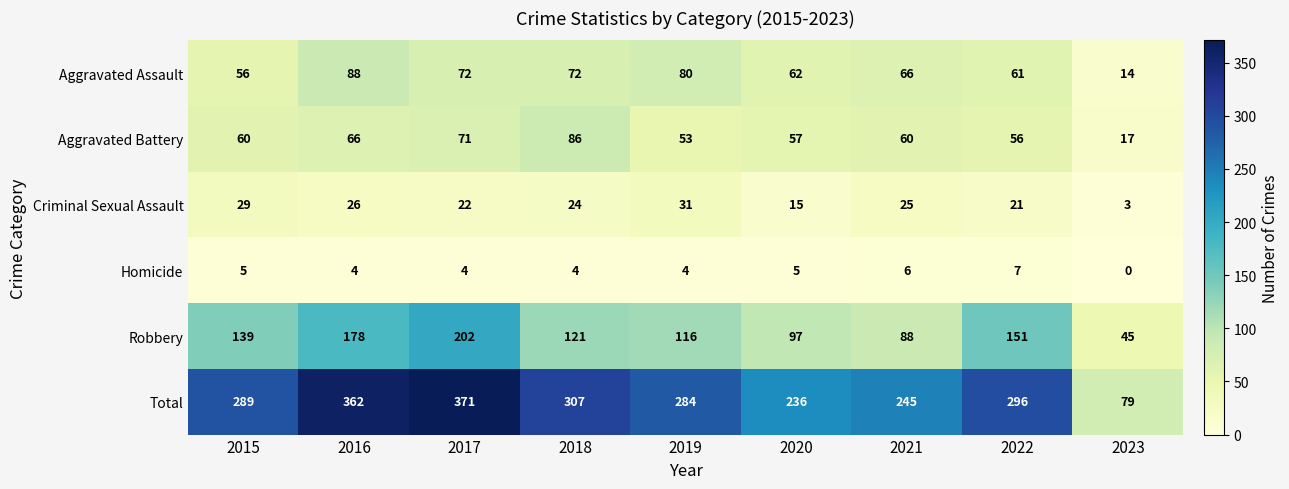

At which category does the chart reach its minimum across all series?

2023